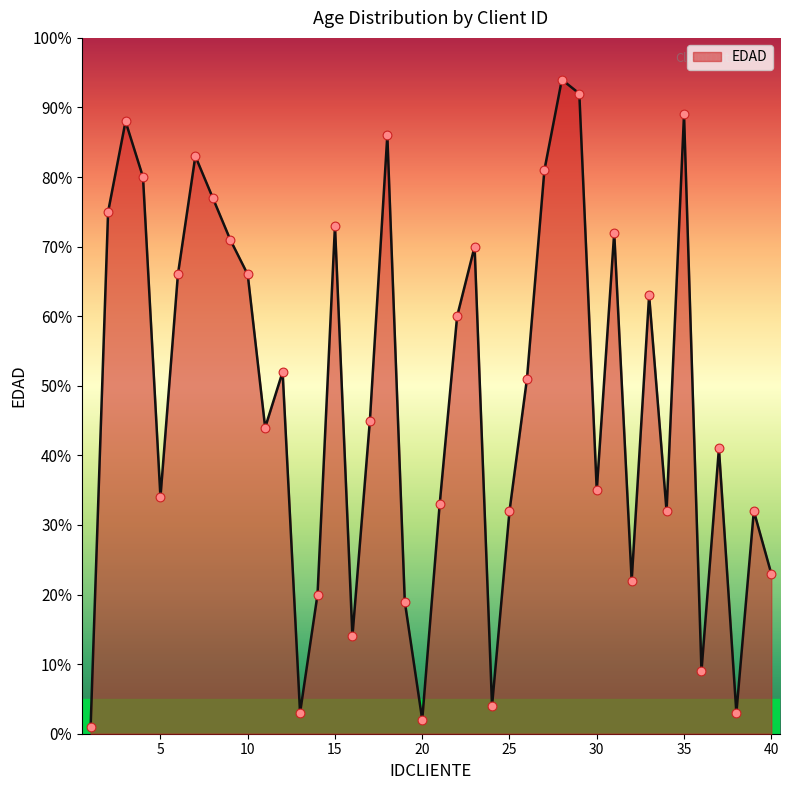

What is the greatest value displayed?

94